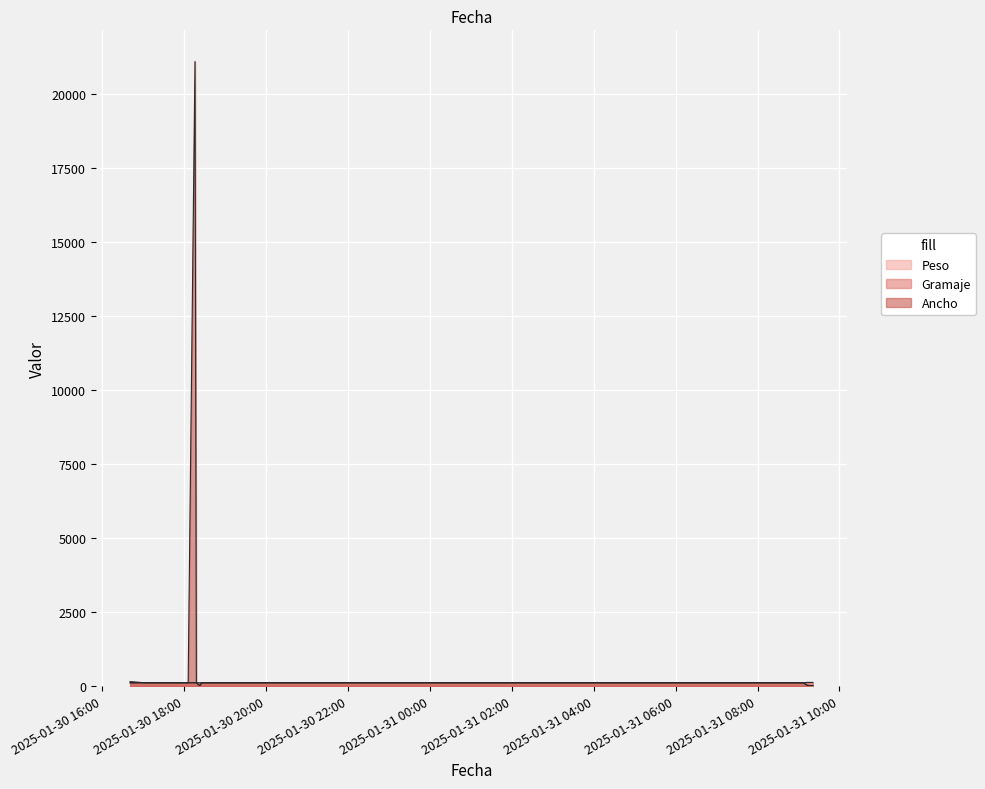

Which series has the widest spread of values?

Ancho